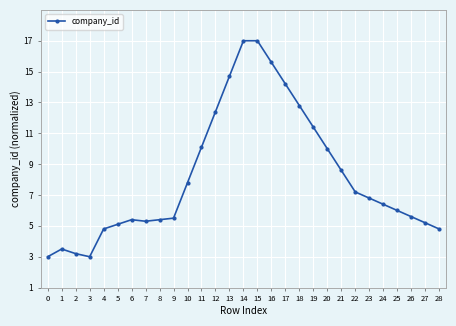

Is it true that the value at 26 is 9.9?

False